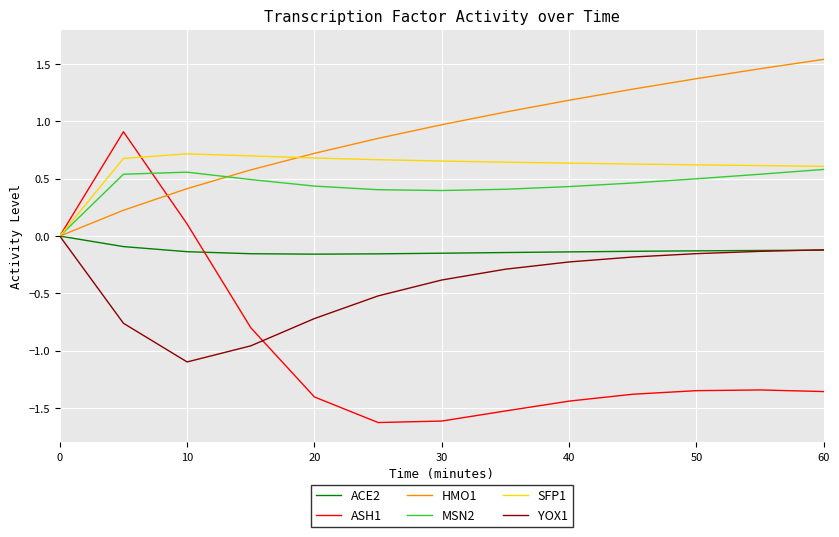

What are all the series names shown in the legend?

ACE2, ASH1, HMO1, MSN2, SFP1, YOX1